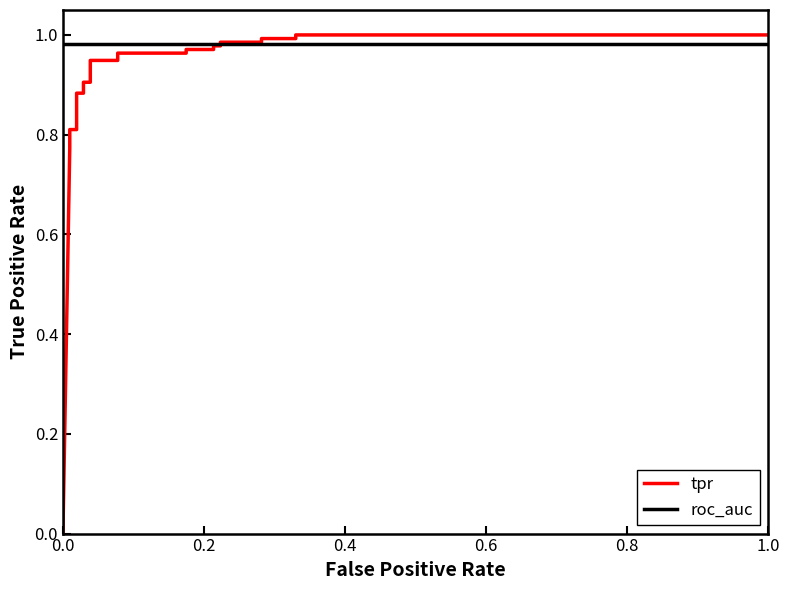

Reading left to right, transcribe all the data shown in this chart.

tpr: 0.0	0.8	0.8	0.8	0.8	0.9	0.9	0.9	0.9	0.9	0.9	1.0	1.0	1.0	1.0	1.0	1.0	1.0	1.0	1.0	1.0	1.0	1.0
roc_auc: 1.0	1.0	1.0	1.0	1.0	1.0	1.0	1.0	1.0	1.0	1.0	1.0	1.0	1.0	1.0	1.0	1.0	1.0	1.0	1.0	1.0	1.0	1.0